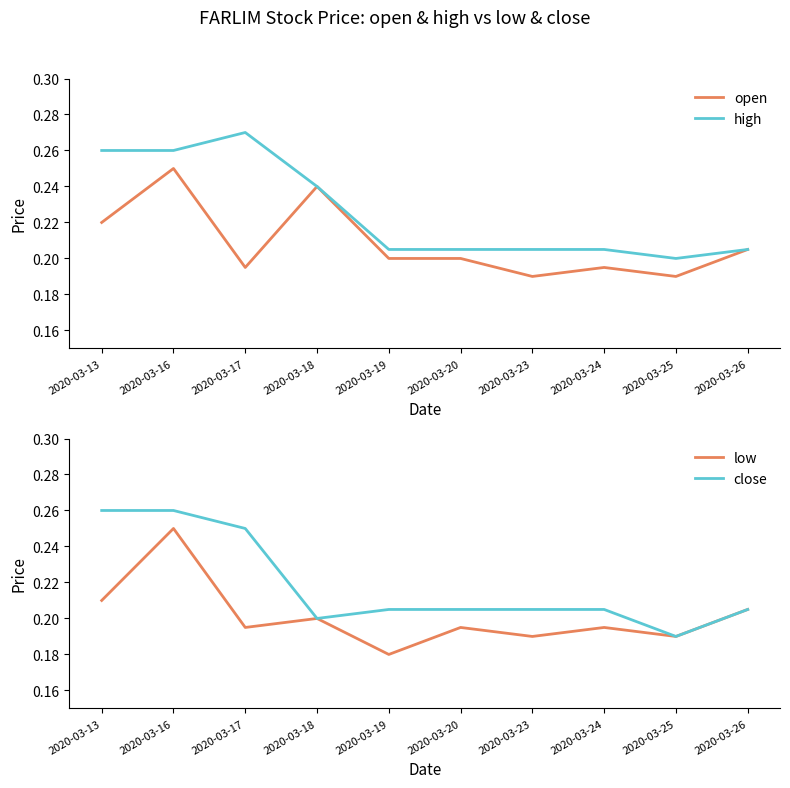

In low, how many points are lower than both neighbors (excluding endpoints)?

4